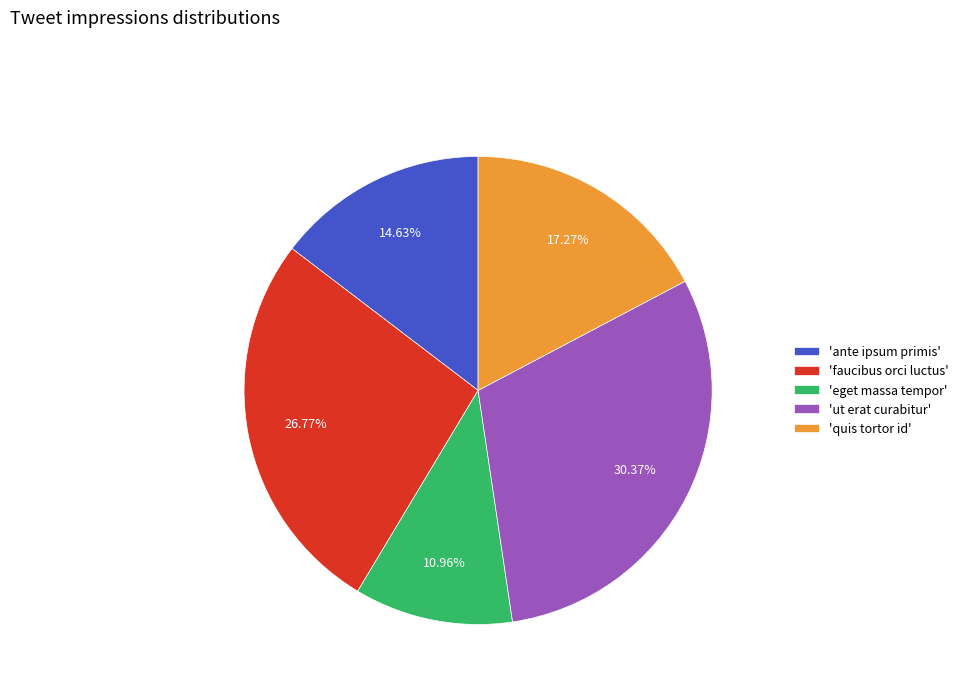

Does 'ante ipsum primis' account for over 50% of the chart?

No